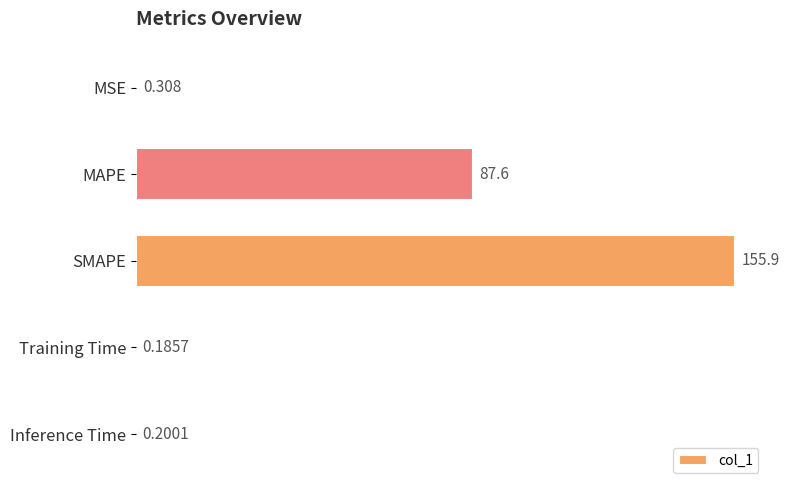

At which category does the chart reach its peak across all series?

SMAPE